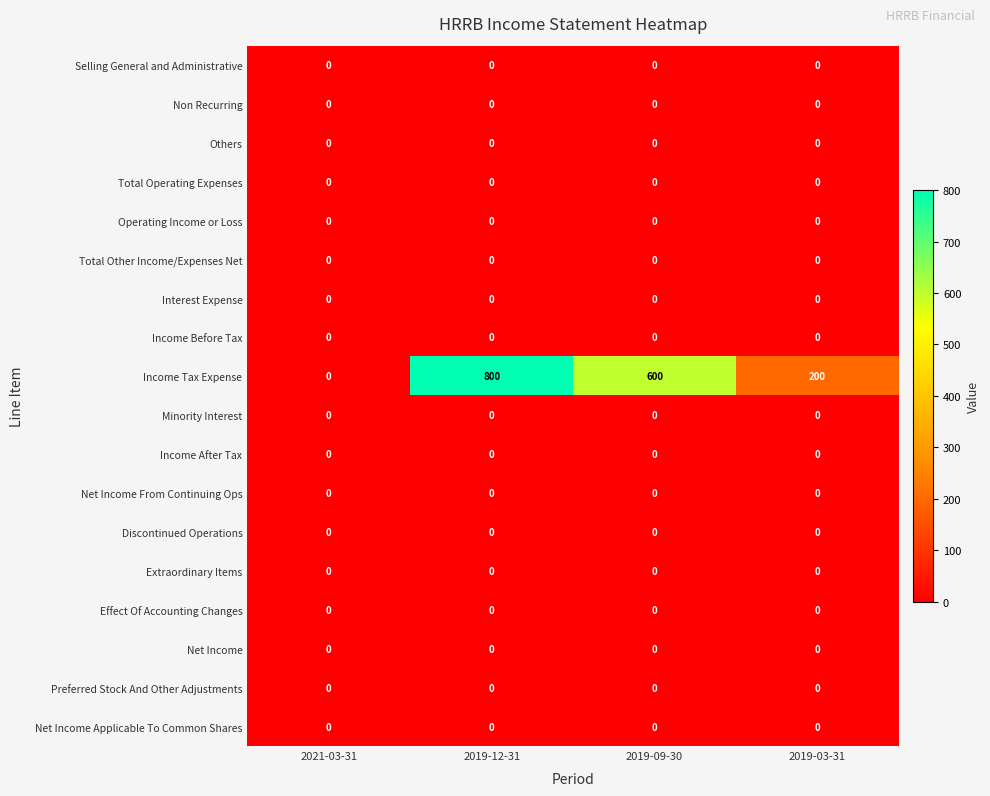

Which series has the widest spread of values?

Income Tax Expense